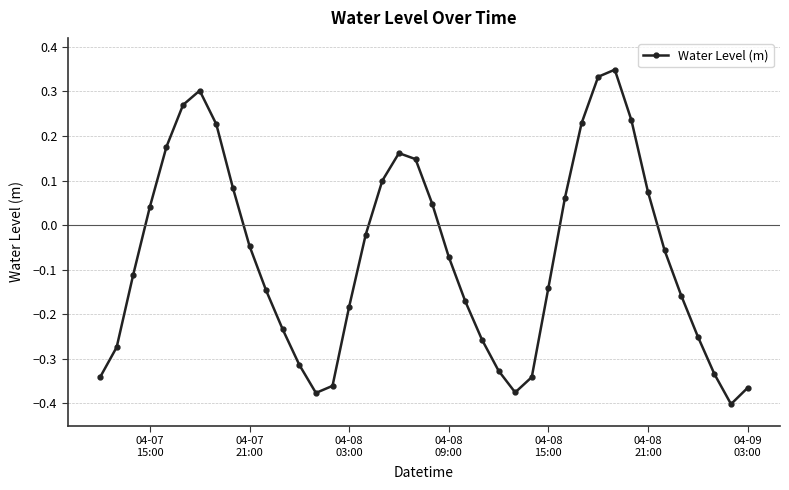

Is this an area chart (filled region under the line)?

No